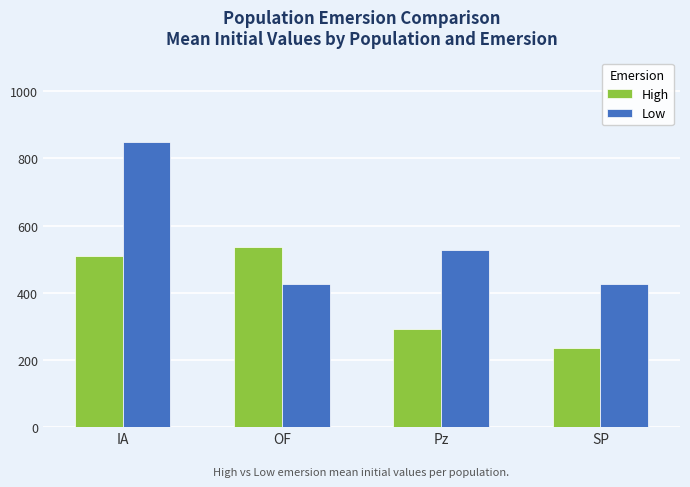

What are all the series names shown in the legend?

High, Low